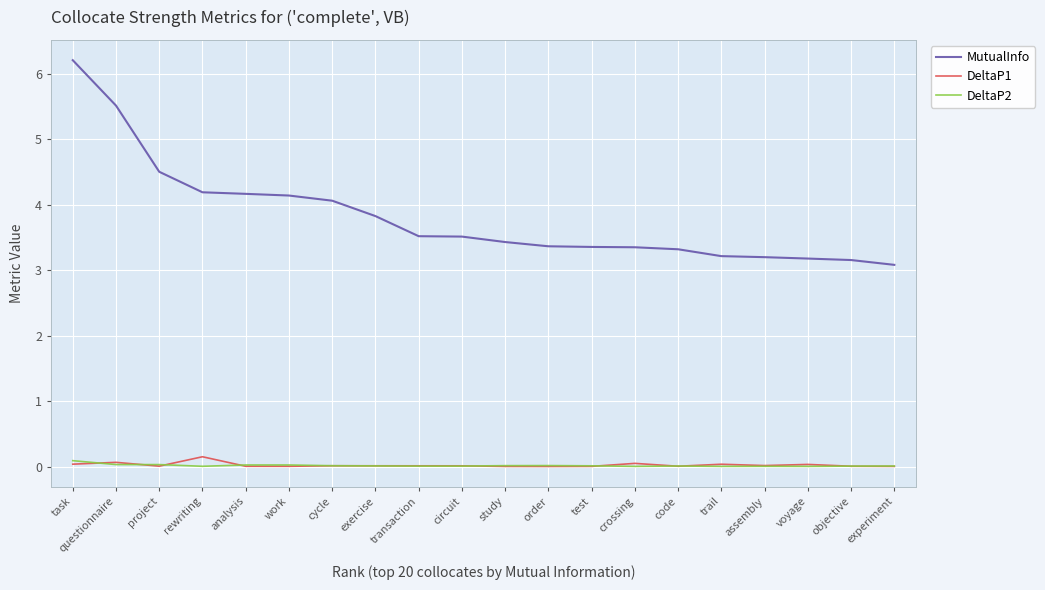

True or false: MutualInfo and DeltaP2 intersect in this chart.

False